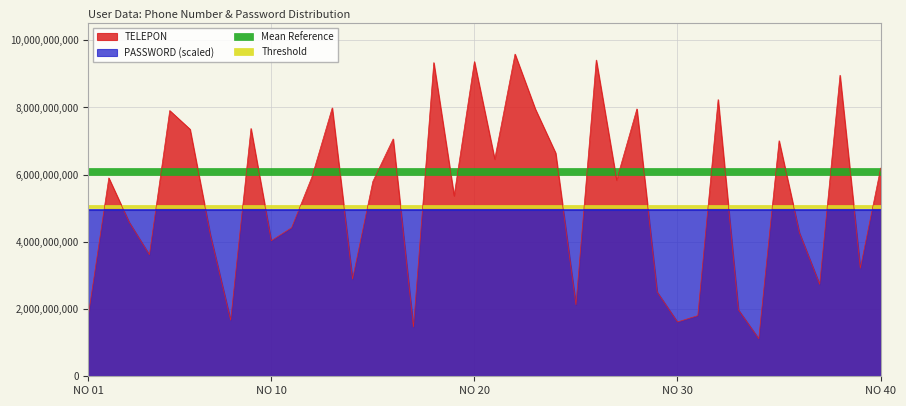

Rank the categories by value from highest to lowest.

22, 26, 20, 18, 38, 32, 13, 28, 23, 5, 9, 6, 16, 35, 24, 21, 40, 12, 2, 27, 15, 19, 3, 11, 36, 7, 10, 4, 39, 14, 37, 29, 25, 33, 1, 31, 8, 30, 17, 34